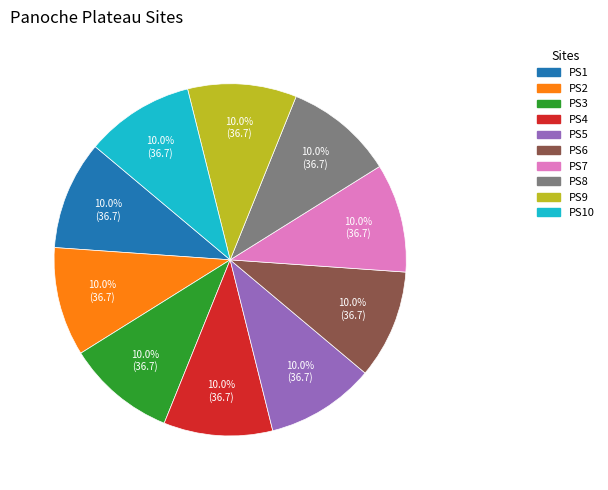

Does any single category account for the majority?

No